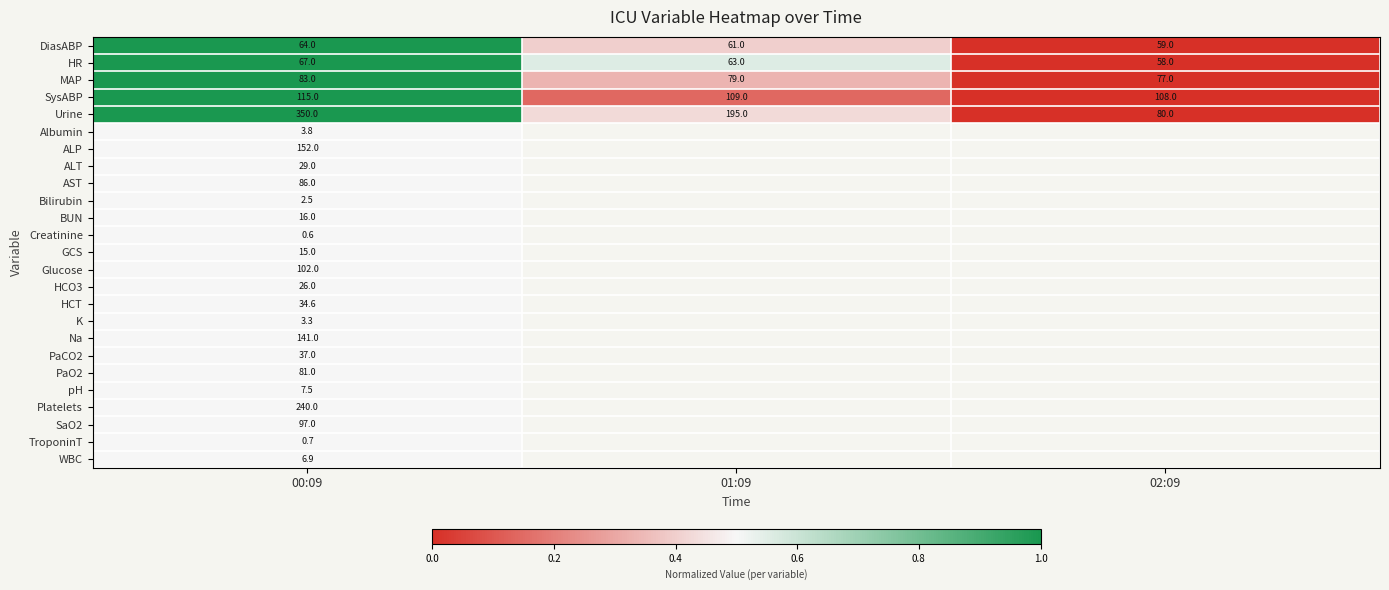

Is it true that HR equals 99.2 at 00:09?

False